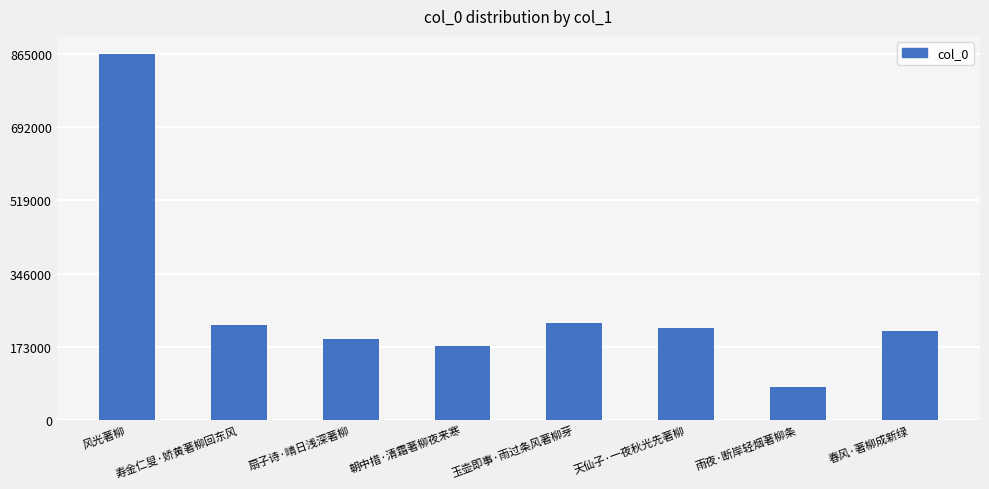

What is the value of the 2nd bar from the left?

224330